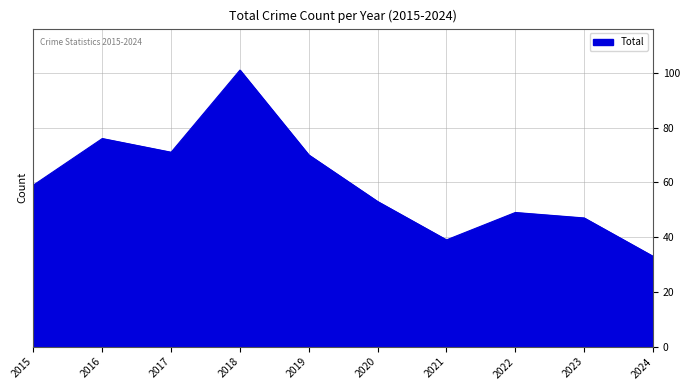

At which category does the chart reach its minimum across all series?

2024